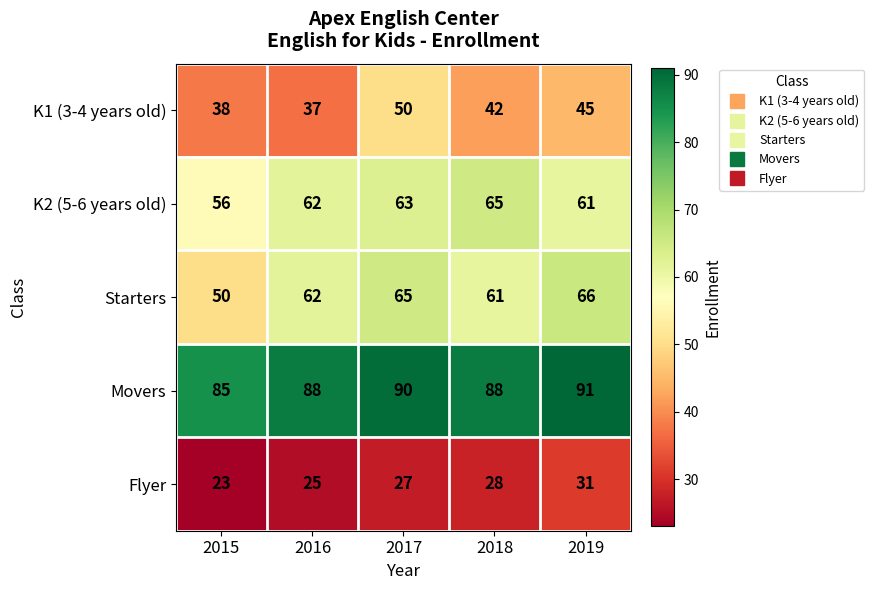

What is the difference between the K2 (5-6 years old) values at 2018 and 2019?

4